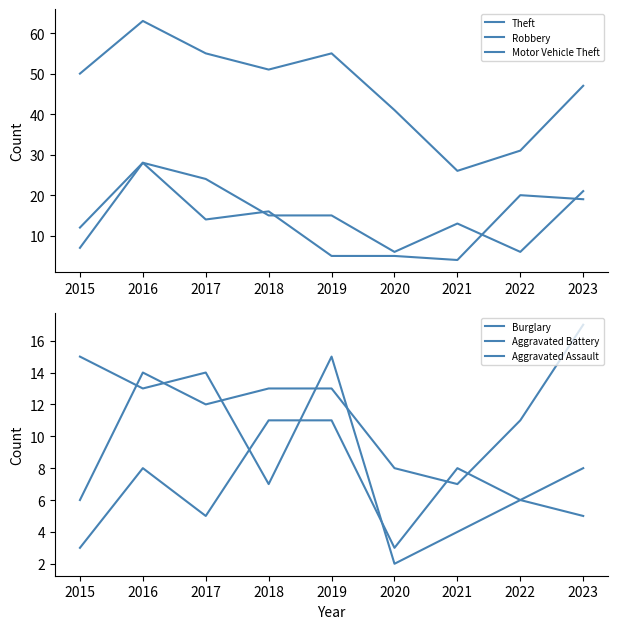

What is the spread (max minus min) of values at 2018?

44